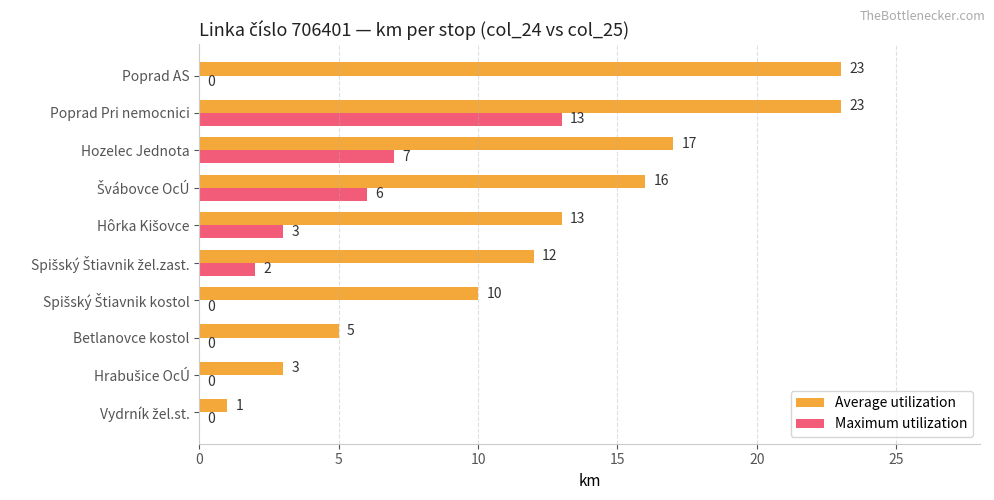

Count the number of categories in the chart.

10